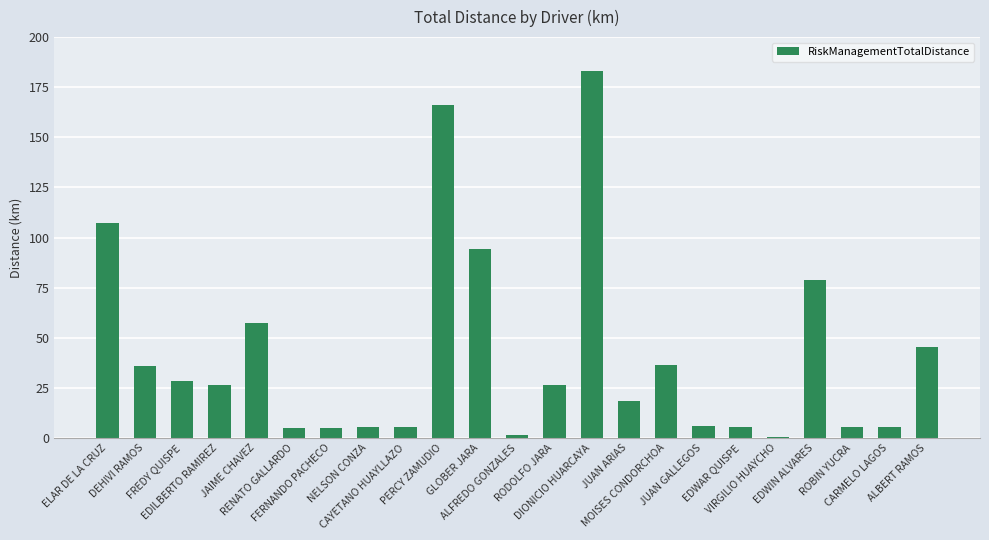

What is the sum of the values at ELAR DE LA CRUZ and ROBIN YUCRA?

112.6